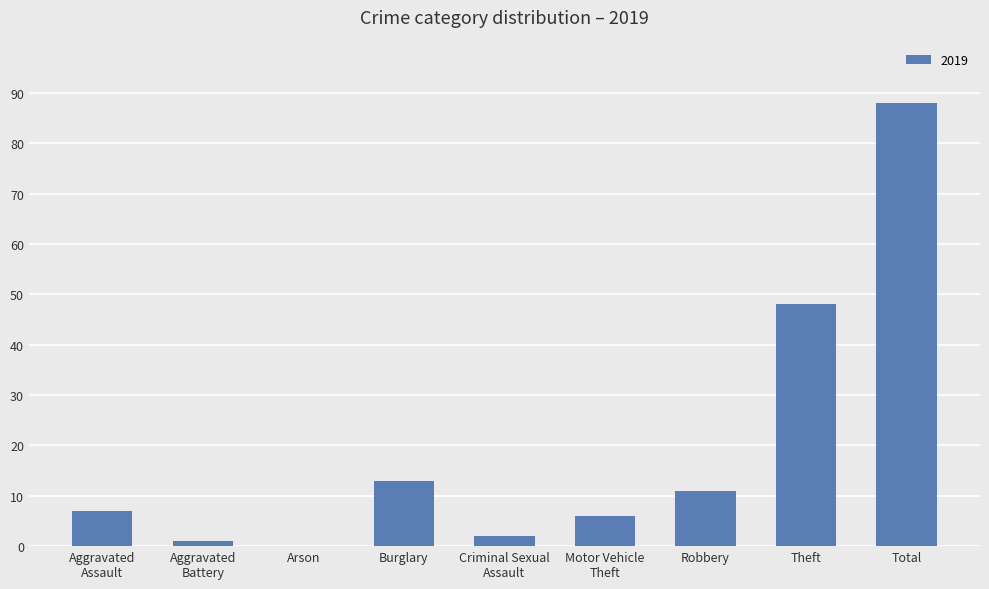

Is it true that the value at Robbery is 18?

False